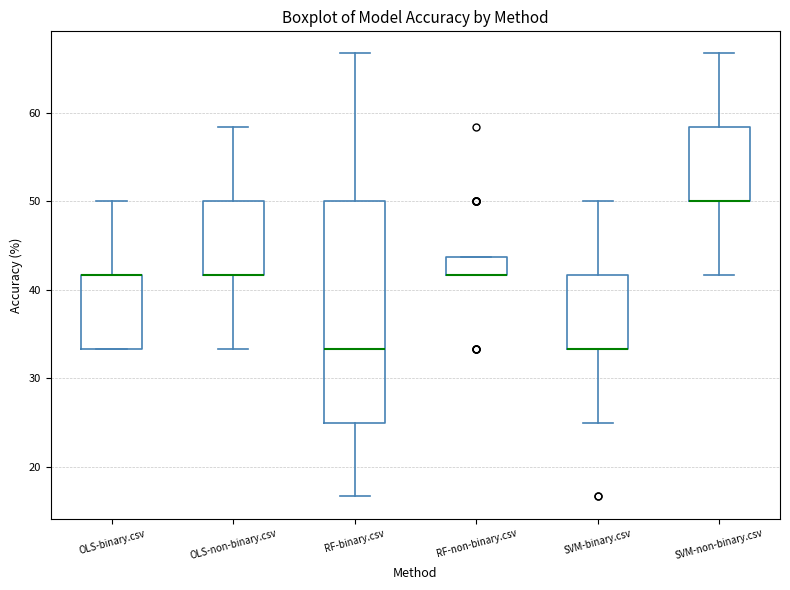

Reading left to right, transcribe this box plot: for each box, give where its median line is, the range the box spans, and where its two whiskers end, as read against the y-axis. The values are not printed on the chart, so give them approximately, as read against the axis.

OLS-binary.csv: median 42 (drawn on the box's upper edge), box 33 to 42, whiskers 33 to 50
OLS-non-binary.csv: median 42 (drawn on the box's lower edge), box 42 to 50, whiskers 33 to 58
RF-binary.csv: median 33, box 25 to 50, whiskers 17 to 67
RF-non-binary.csv: median 42 (drawn on the box's lower edge), box 42 to 44, whiskers 42 to 44
SVM-binary.csv: median 33 (drawn on the box's lower edge), box 33 to 42, whiskers 25 to 50
SVM-non-binary.csv: median 50 (drawn on the box's lower edge), box 50 to 58, whiskers 42 to 67